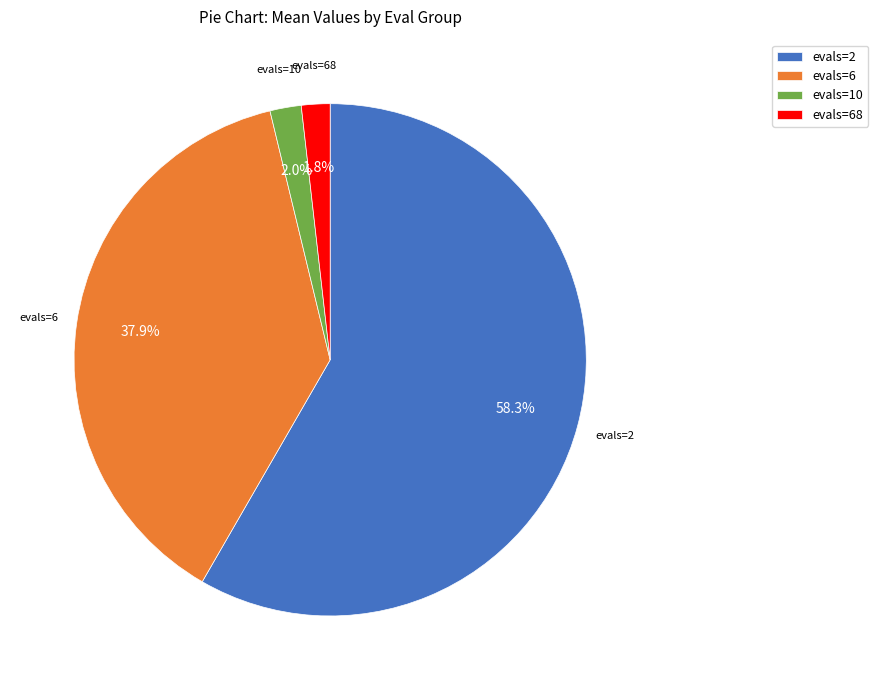

Which category accounts for the majority?

evals=2